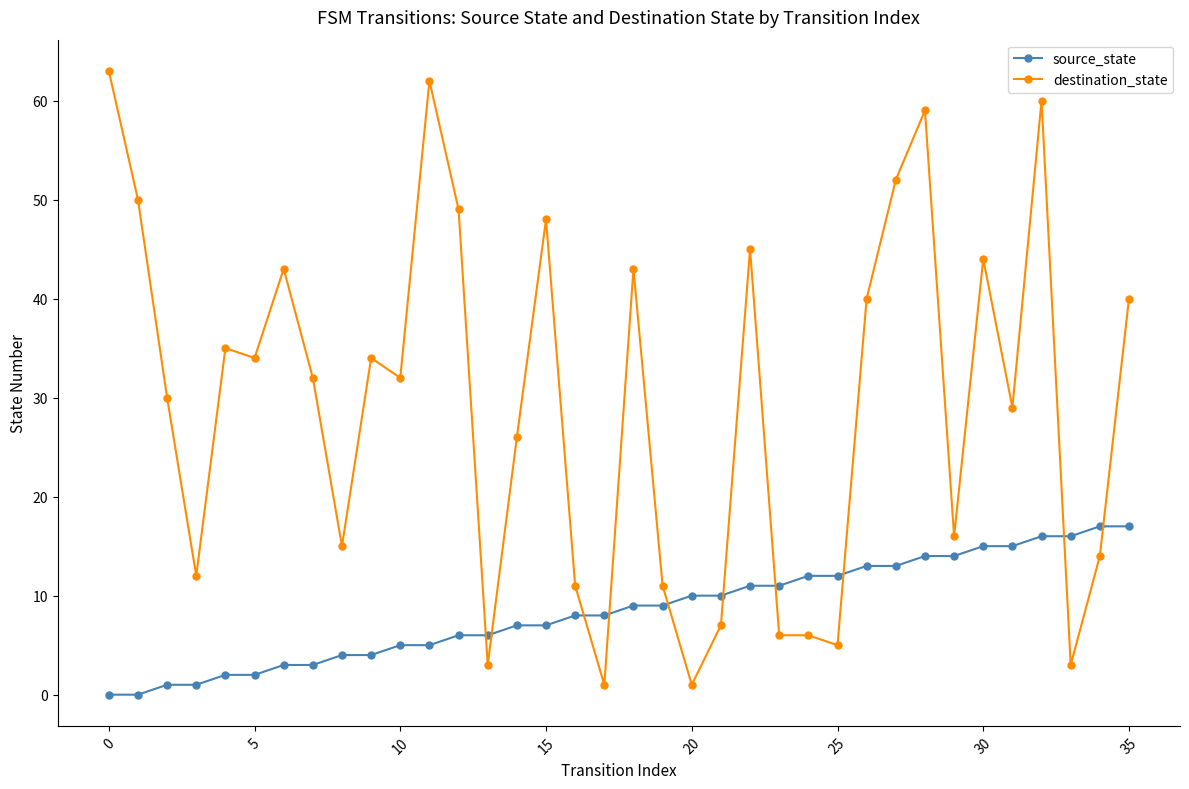

After their last crossing, which series has the higher values: destination_state or source_state?

destination_state